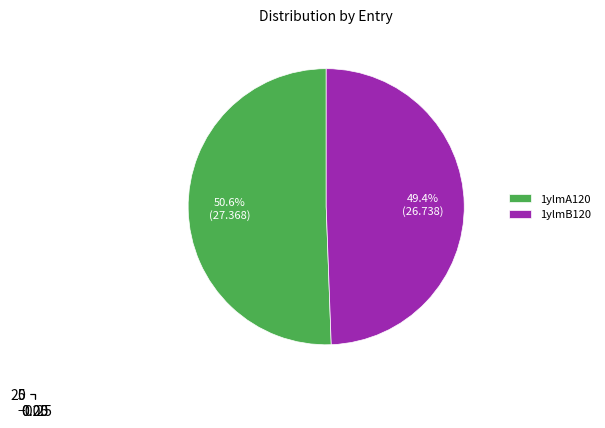

To the nearest percent, what portion does 1ylmA120 represent?

51%